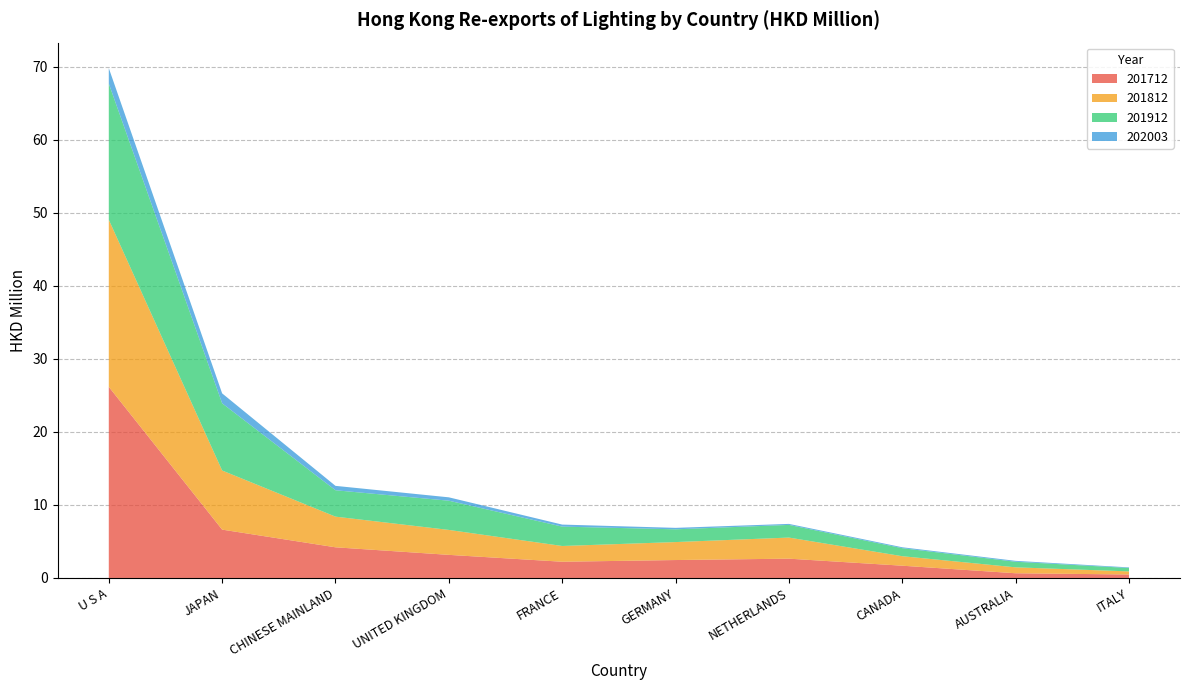

Reading left to right, extract all data points from this chart.

201712: U S A=26.2	JAPAN=6.6	CHINESE MAINLAND=4.2	UNITED KINGDOM=3.2	FRANCE=2.2	GERMANY=2.5	NETHERLANDS=2.6	CANADA=1.7	AUSTRALIA=0.6	ITALY=0.5
201812: U S A=22.9	JAPAN=8.1	CHINESE MAINLAND=4.2	UNITED KINGDOM=3.4	FRANCE=2.2	GERMANY=2.5	NETHERLANDS=2.9	CANADA=1.3	AUSTRALIA=0.8	ITALY=0.4
201912: U S A=18.6	JAPAN=9.2	CHINESE MAINLAND=3.6	UNITED KINGDOM=4.0	FRANCE=2.7	GERMANY=1.7	NETHERLANDS=1.7	CANADA=1.1	AUSTRALIA=0.8	ITALY=0.5
202003: U S A=2.1	JAPAN=1.4	CHINESE MAINLAND=0.6	UNITED KINGDOM=0.5	FRANCE=0.3	GERMANY=0.2	NETHERLANDS=0.1	CANADA=0.1	AUSTRALIA=0.1	ITALY=0.1